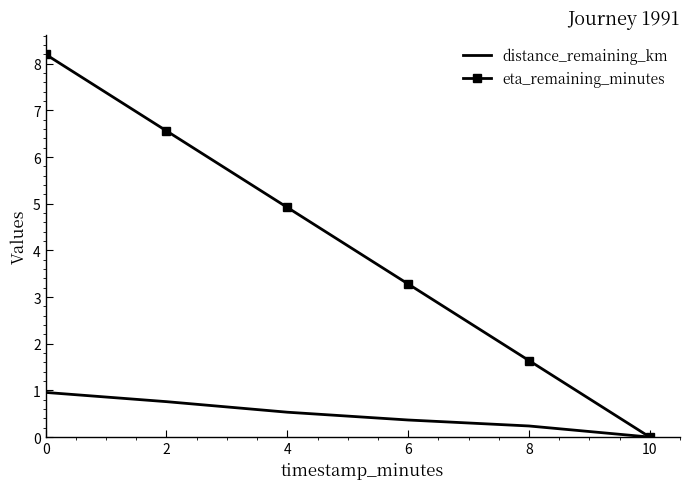

What is the maximum value for distance_remaining_km?

1.0